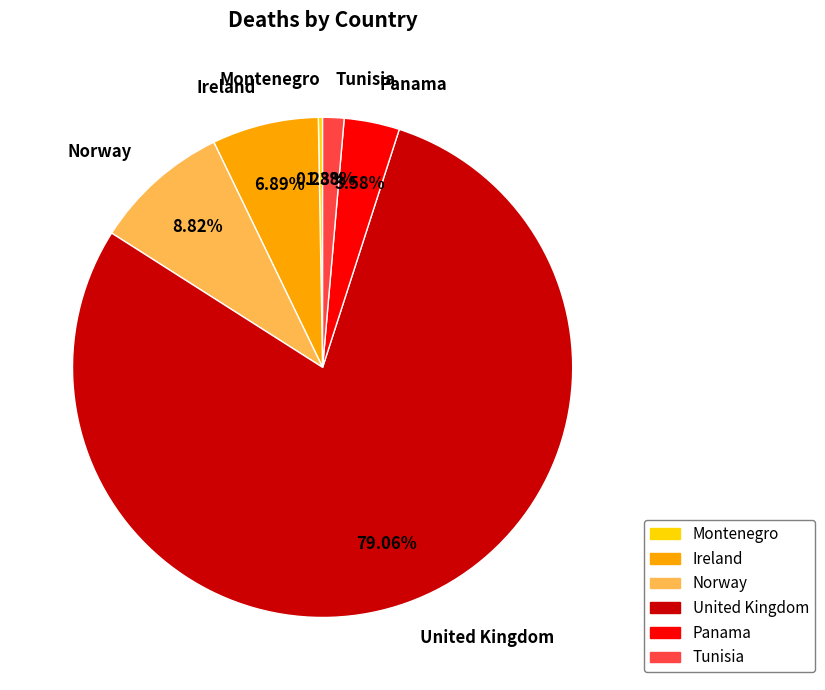

To the nearest percent, what is the difference between the Ireland and United Kingdom slice percentages?

72%